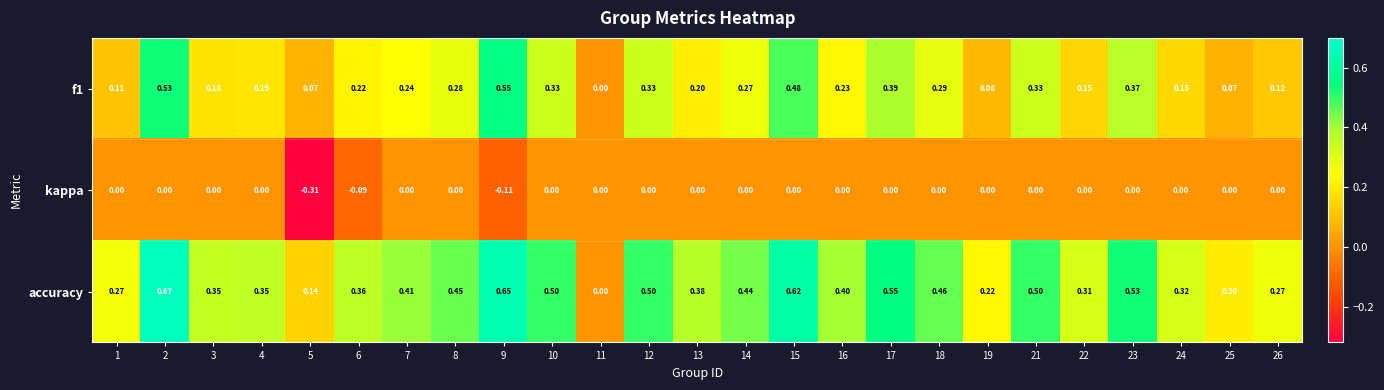

Which series has the widest spread of values?

accuracy